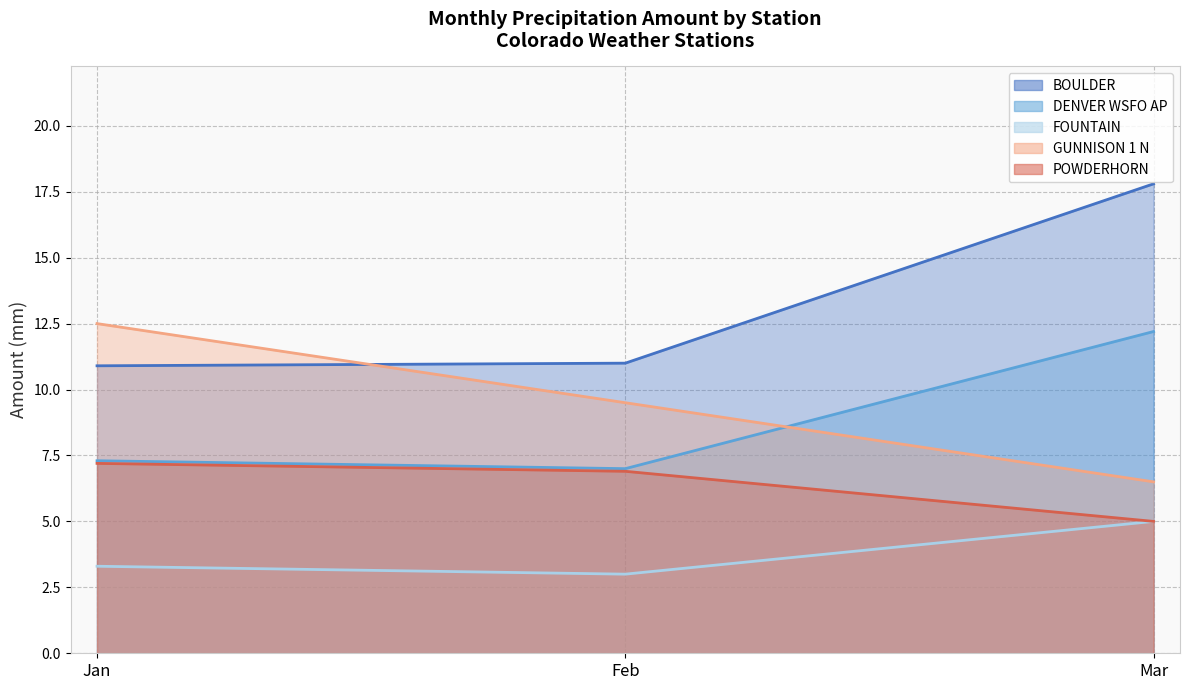

At which label does DENVER WSFO AP reach its minimum?

Feb